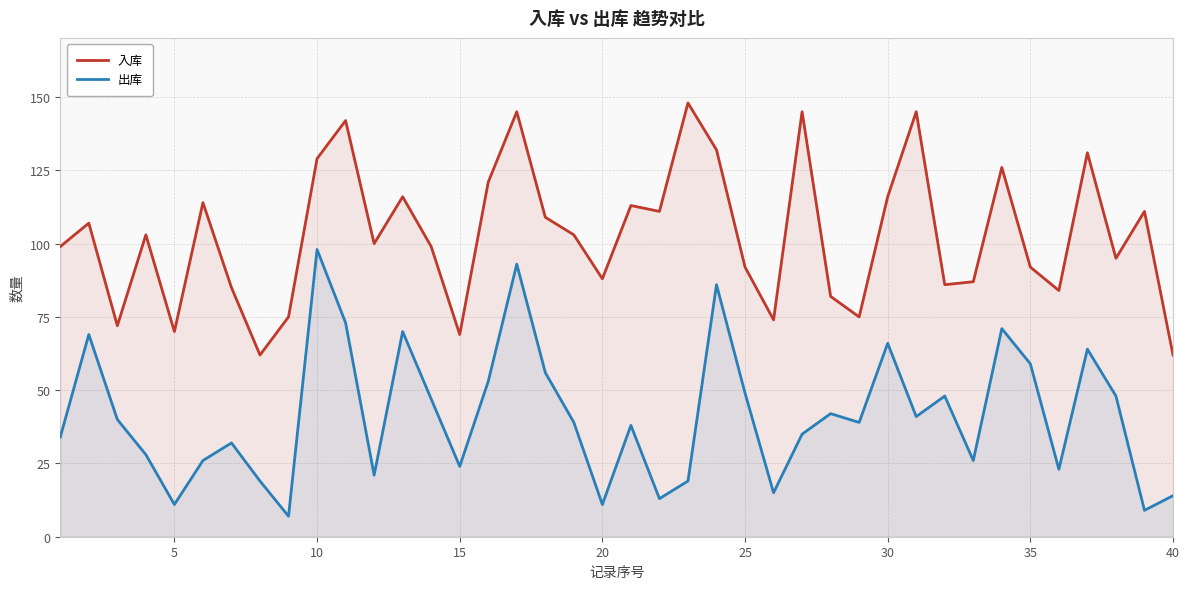

What is the sum of the 出库 values at 15 and 25?

73